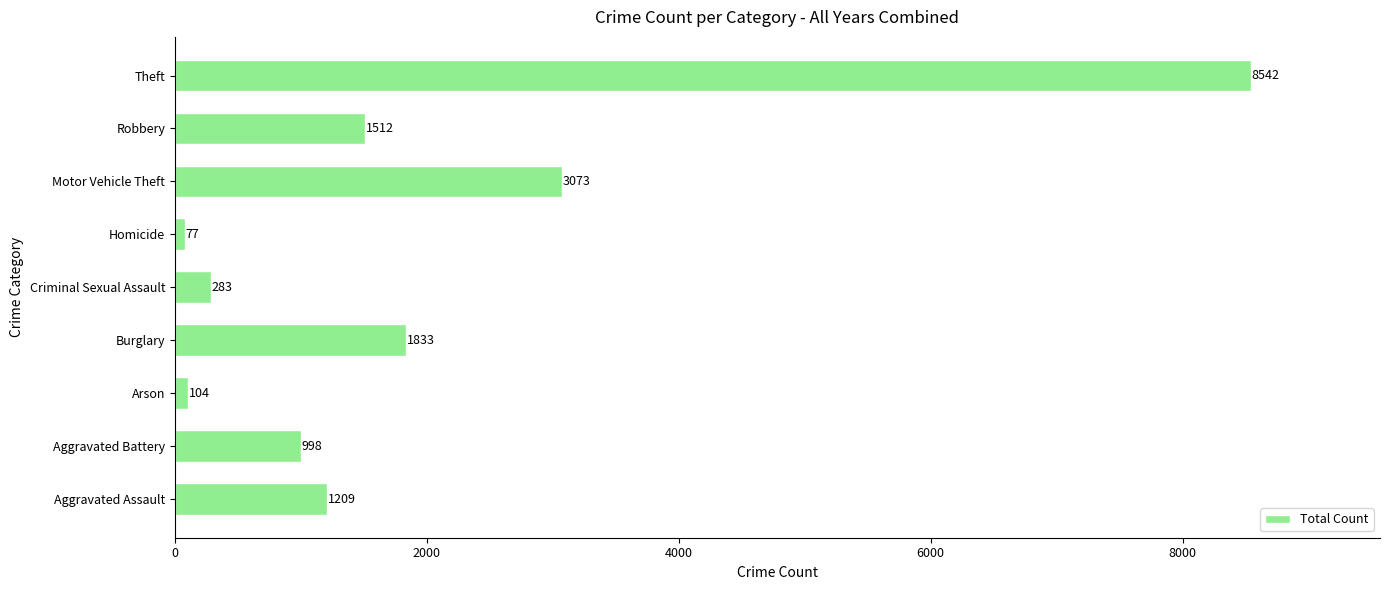

Are the bars grouped side by side (vs. stacked)?

No